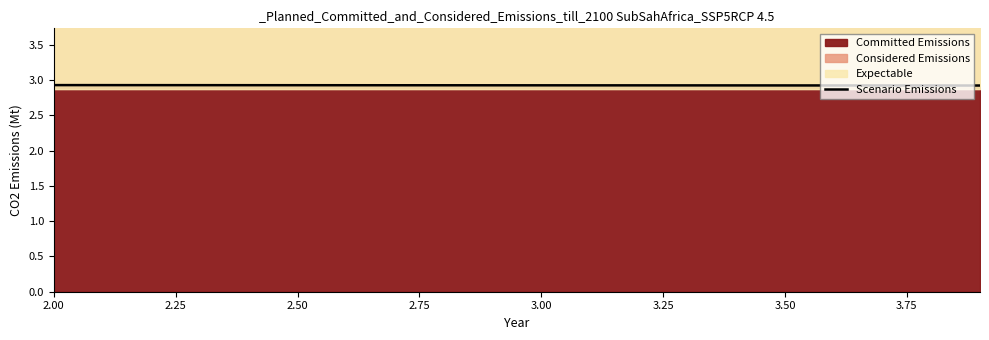

The value at 3.00 is 4.2. True or false?

False